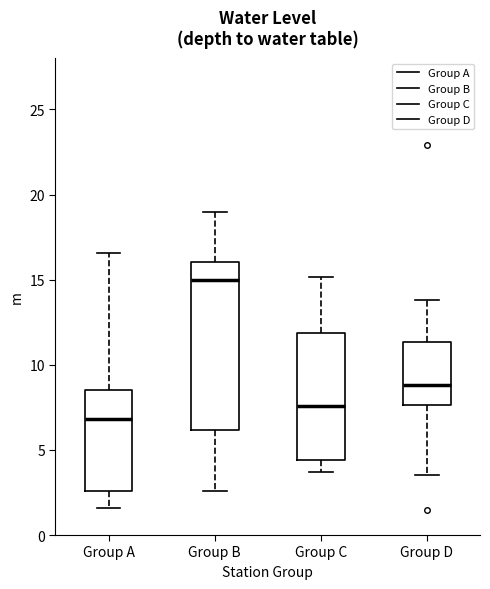

Reading left to right, transcribe this box plot: for each box, give where its median line is, the range the box spans, and where its two whiskers end, as read against the y-axis. The values are not printed on the chart, so give them approximately, as read against the axis.

Group A: median 7.0, box 2.5 to 8.5, whiskers 1.5 to 16.5
Group B: median 15.0, box 6.0 to 16.0, whiskers 2.5 to 19.0
Group C: median 7.5, box 4.5 to 12.0, whiskers 3.5 to 15.0
Group D: median 9.0, box 7.5 to 11.5, whiskers 3.5 to 14.0